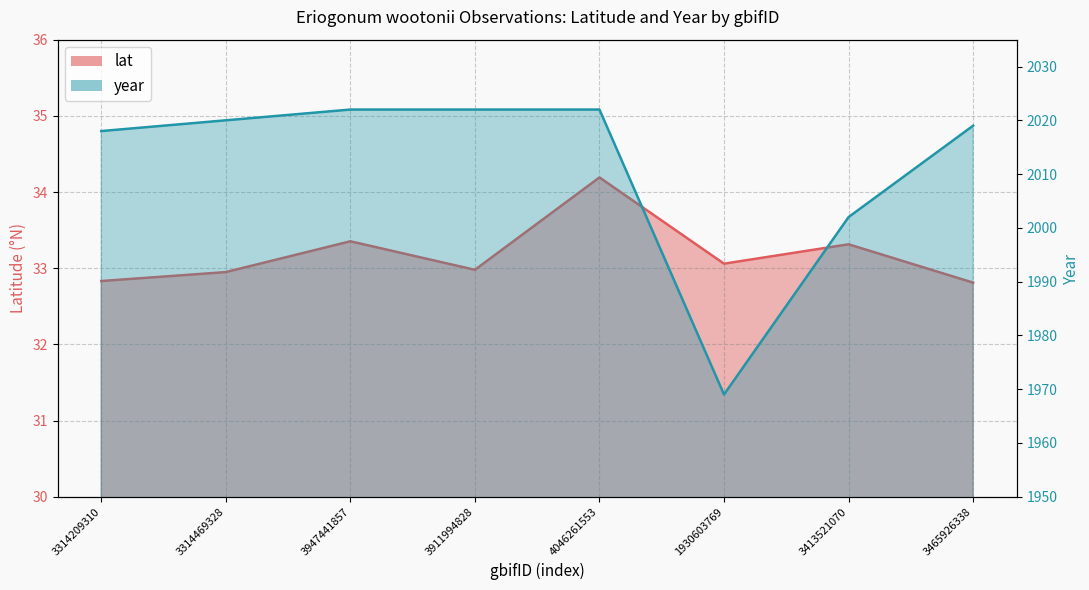

Count the number of categories in the chart.

8